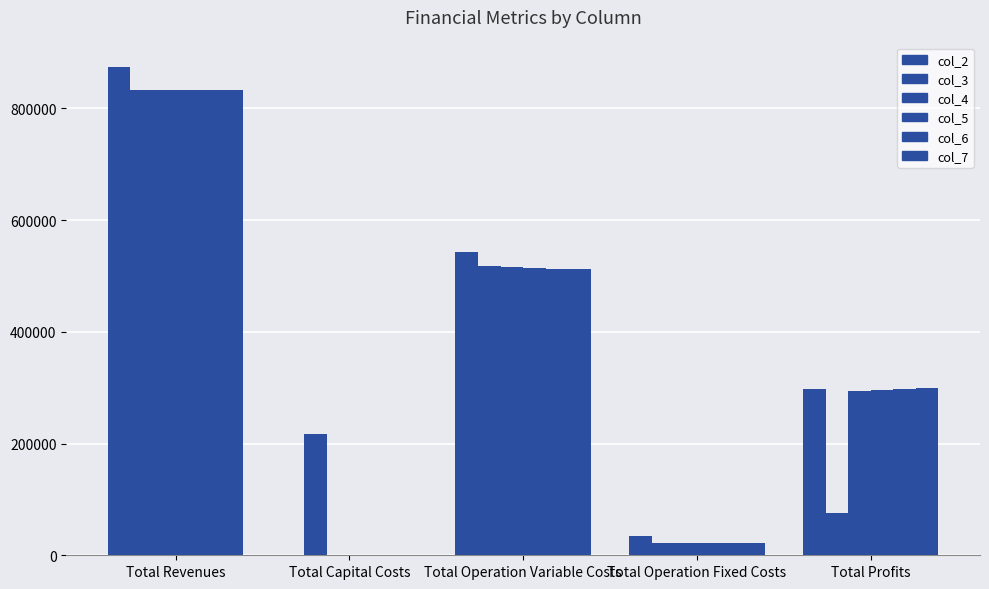

How many groups of bars are there?

5